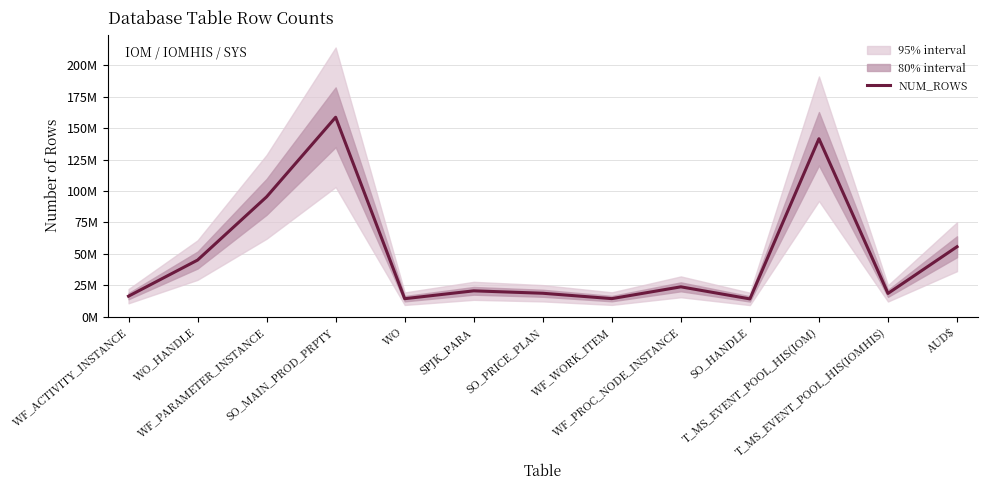

Does the chart display data point markers on the line(s)?

No